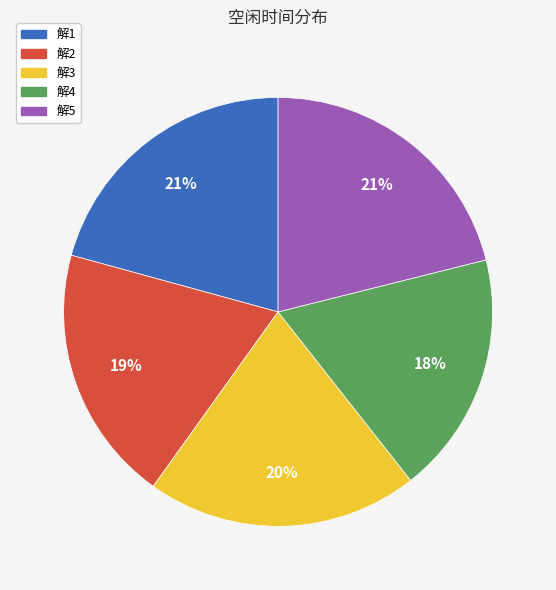

The 解5 slice represents 21% of the pie. True or false?

True